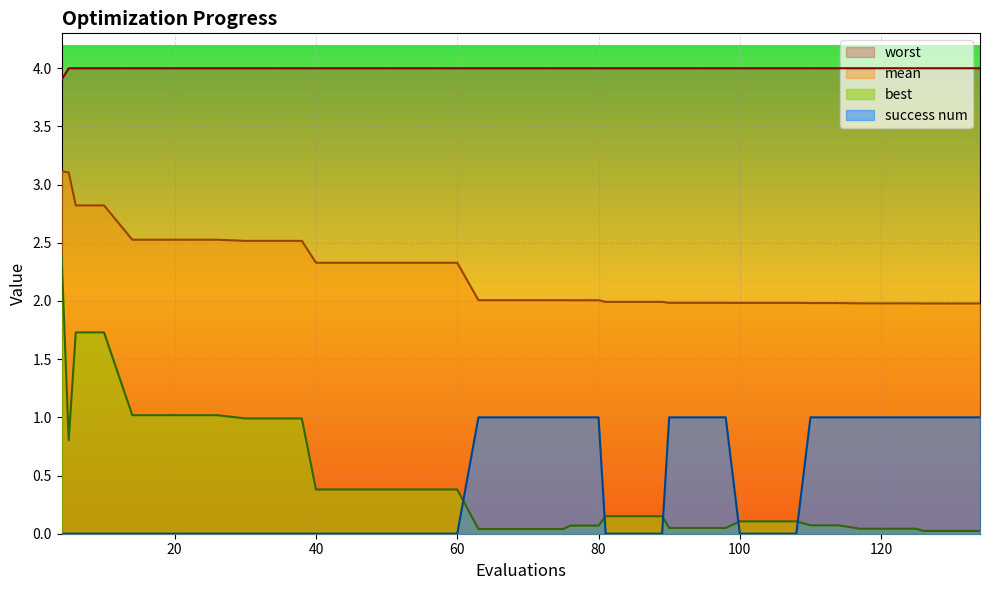

True or false: best has a value of 1.0 at 30.

True